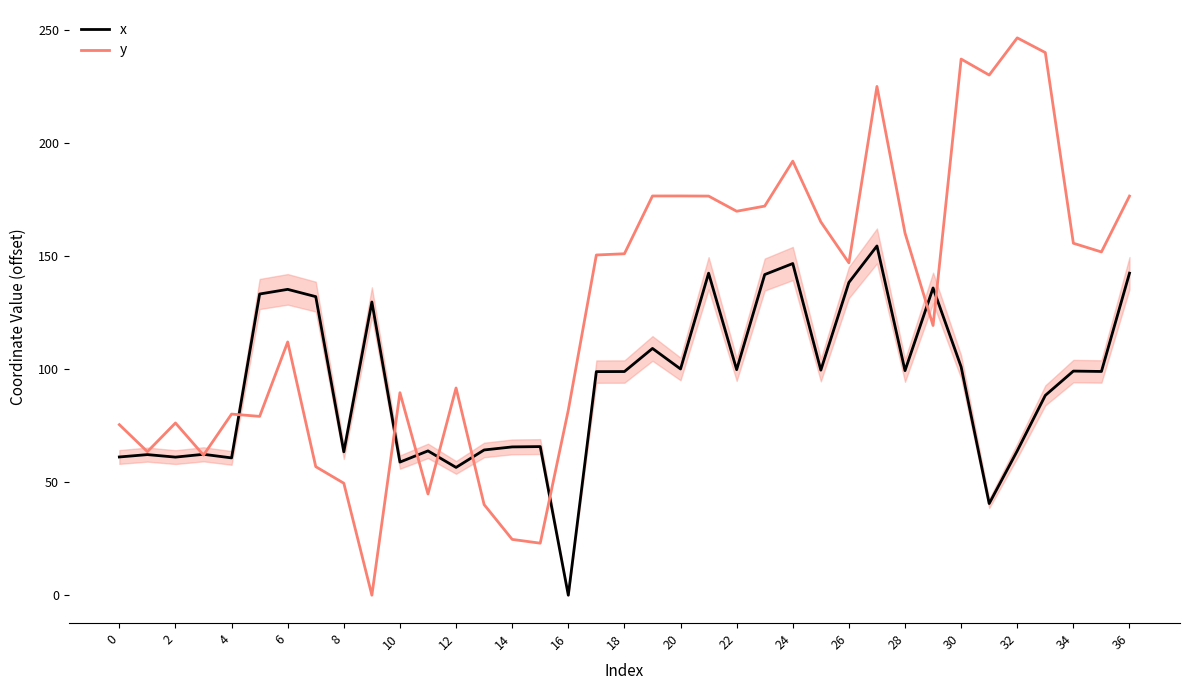

Rank the series by their average value, from highest to lowest.

y, x